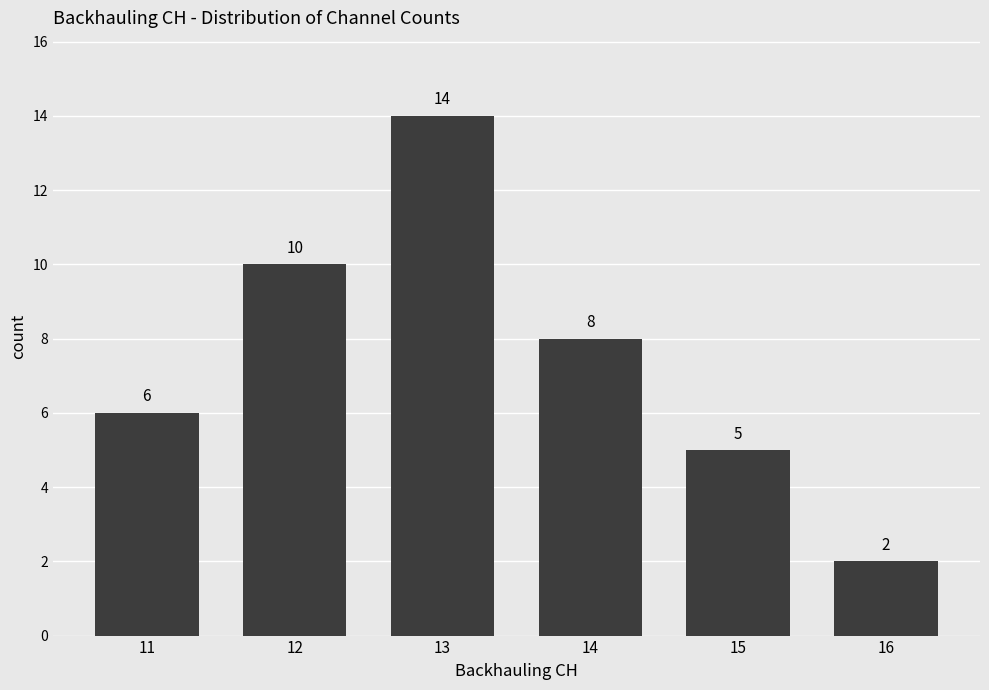

List the labels in order of value, largest first.

13, 12, 14, 11, 15, 16